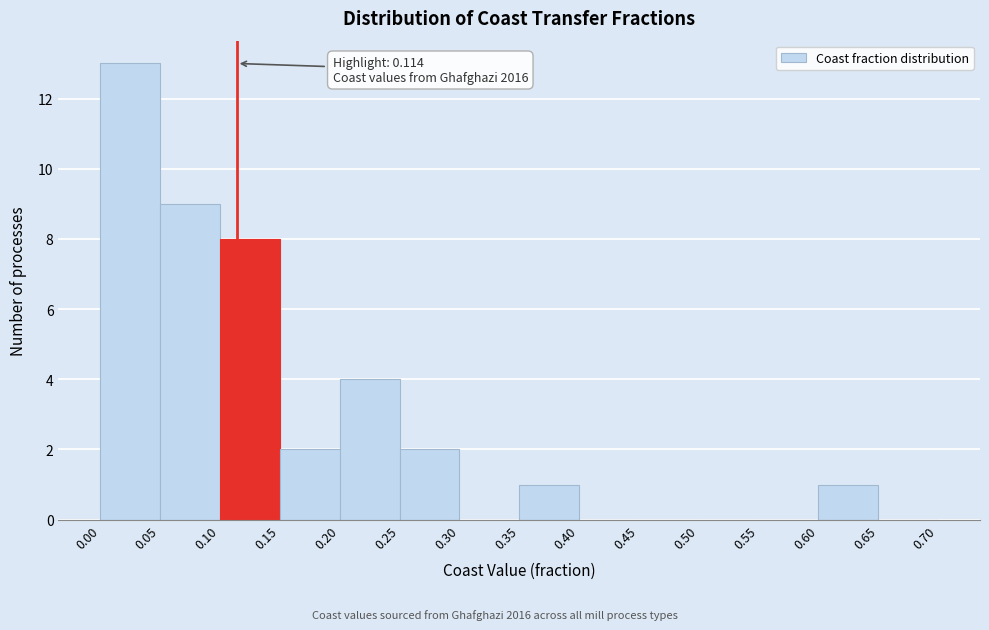

Over which range of the x-axis is the bar tallest?

0.00 to 0.05